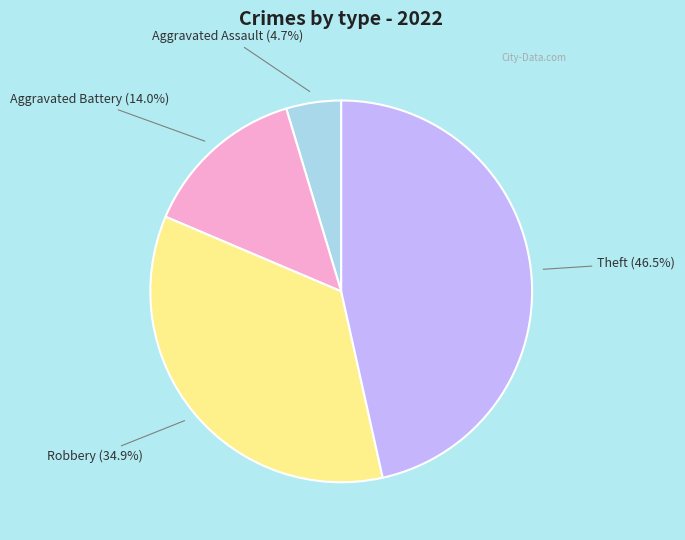

Rank the categories by value from highest to lowest.

Theft, Robbery, Aggravated Battery, Aggravated Assault